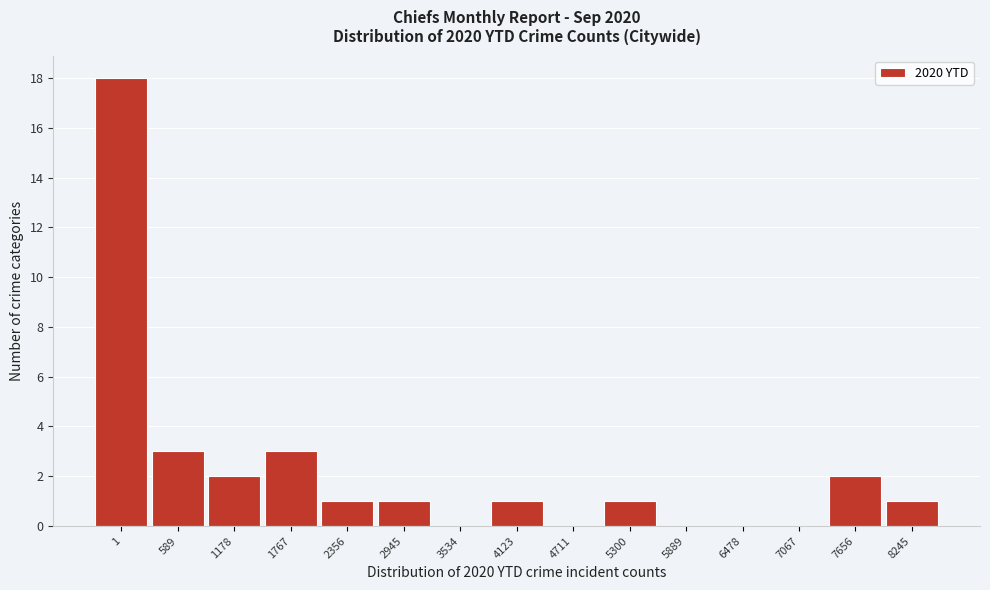

Reading left to right, transcribe all the data shown in this chart.

1=18	589=3	1178=2	1767=3	2356=1	2945=1	3534=0	4123=1	4711=0	5300=1	5889=0	6478=0	7067=0	7656=2	8245=1